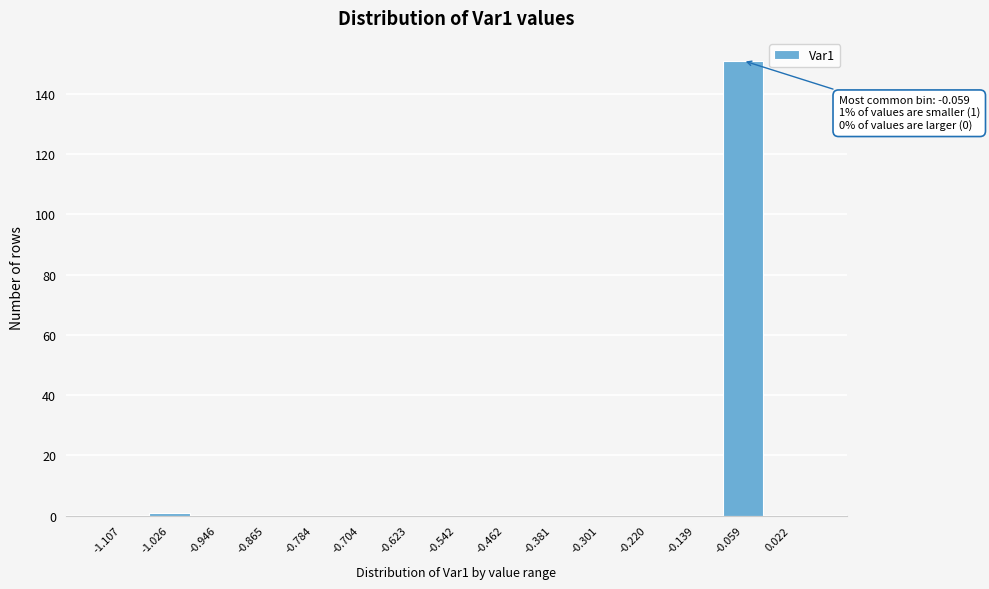

Reading left to right, transcribe all the data shown in this chart.

-1.107=0	-1.026=1	-0.946=0	-0.865=0	-0.784=0	-0.704=0	-0.623=0	-0.542=0	-0.462=0	-0.381=0	-0.301=0	-0.220=0	-0.139=0	-0.059=151	0.022=0